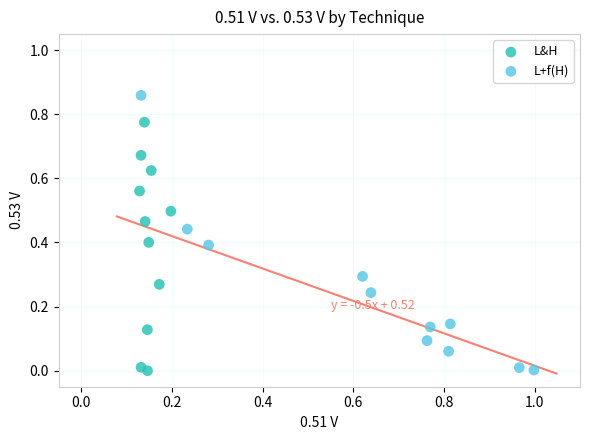

Which series contains the highest Y value?

L+f(H)